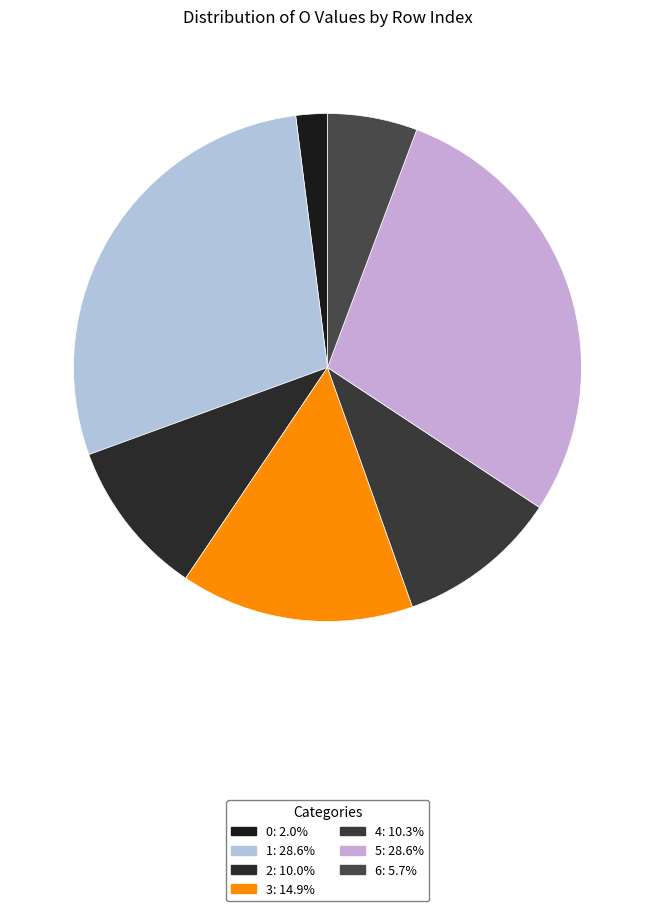

Does 3 account for over 50% of the chart?

No